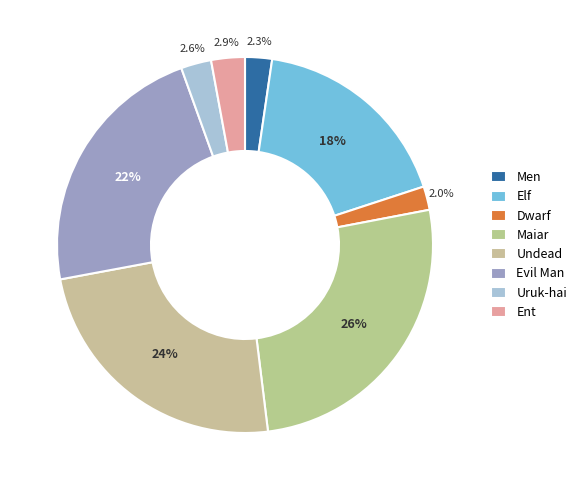

Count the number of slices in the pie.

8